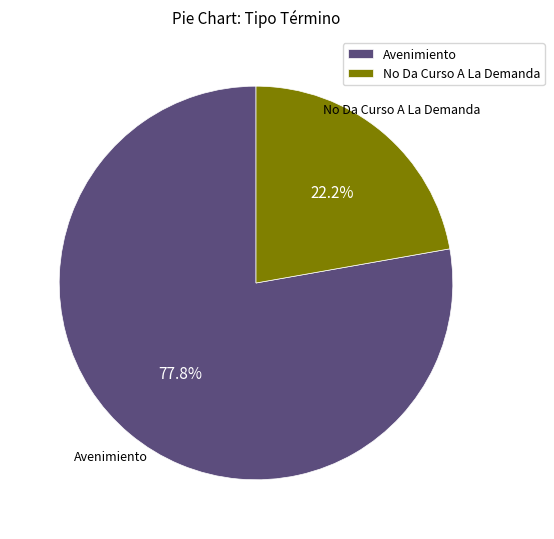

Does Avenimiento represent more than half of the total?

Yes